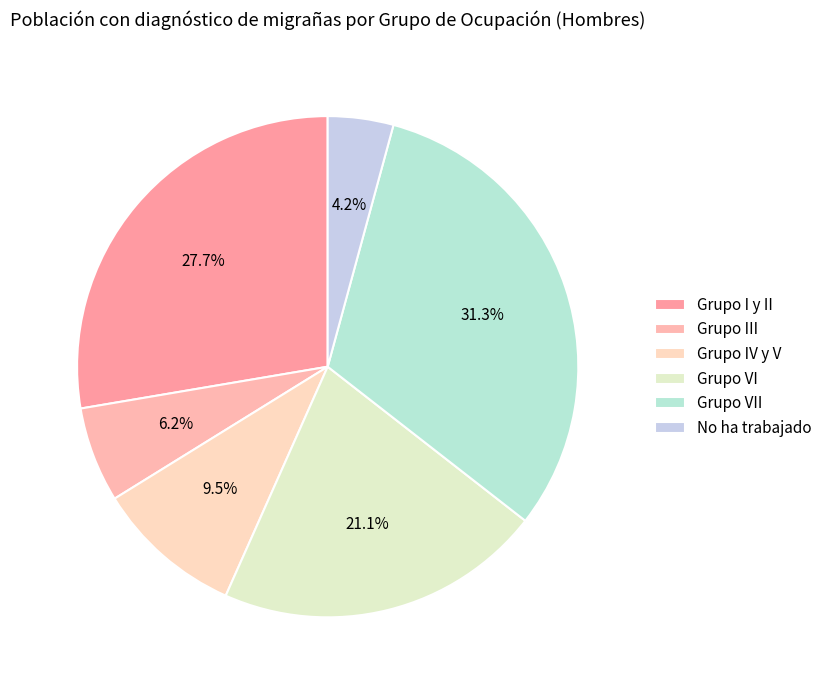

Does any single category account for the majority?

No